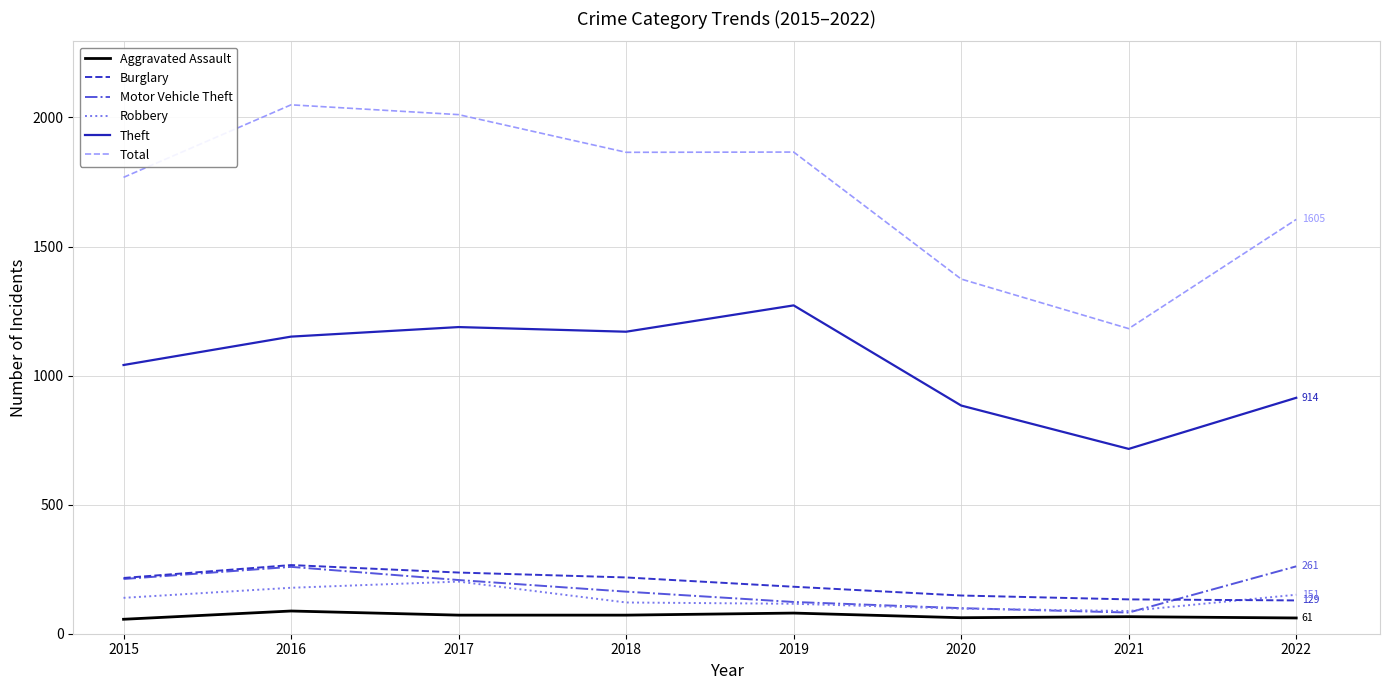

Count the number of data series in this chart.

6